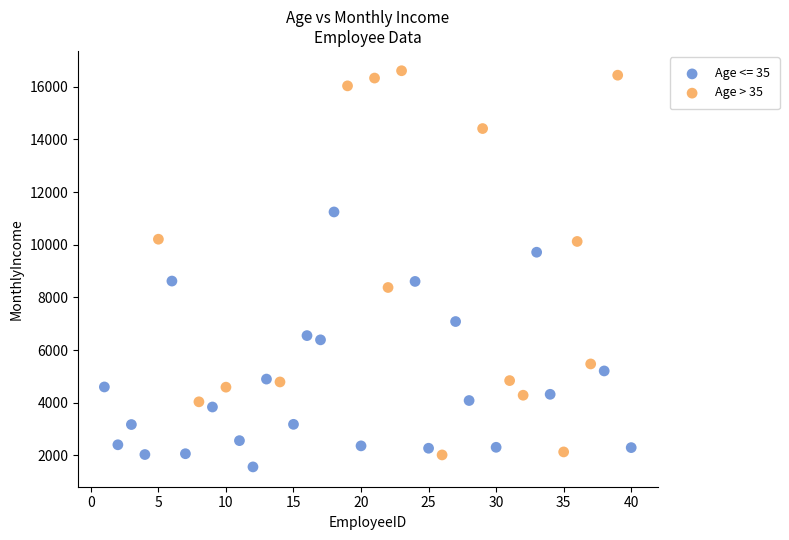

Which series has the widest spread of Y values?

Age > 35